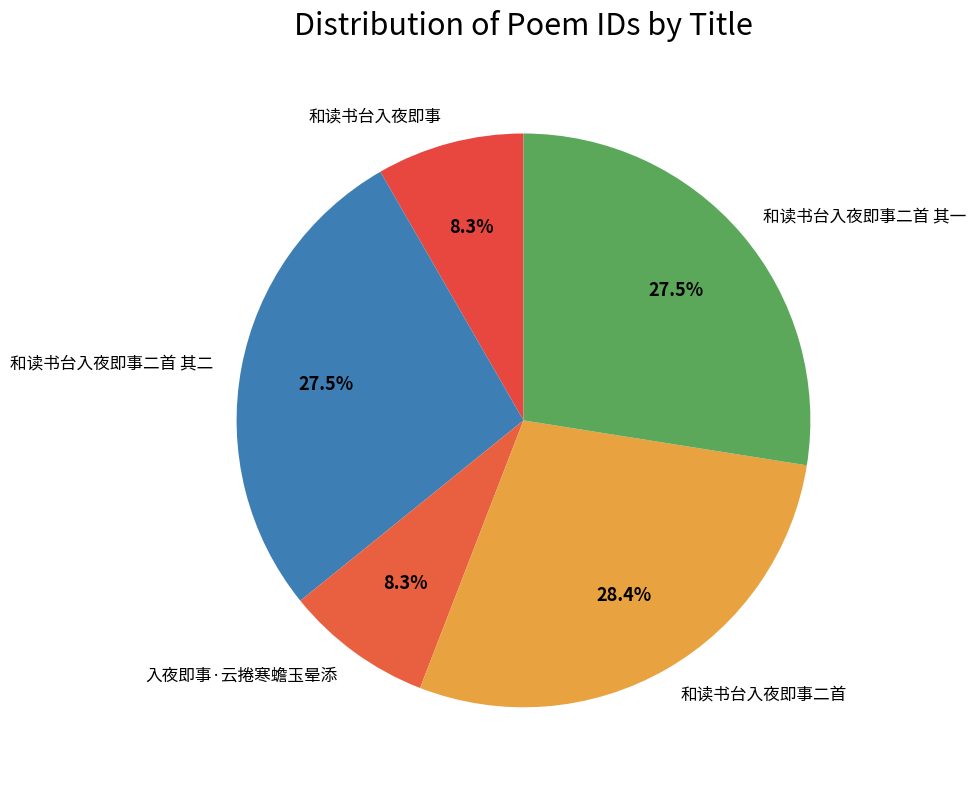

Count the number of slices in the pie.

5